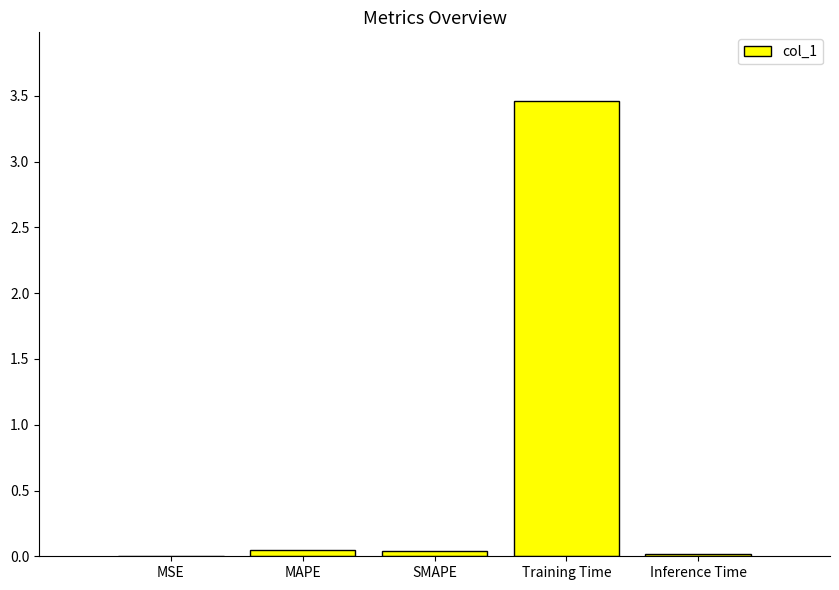

Is it true that the value at MSE is 0.0?

True